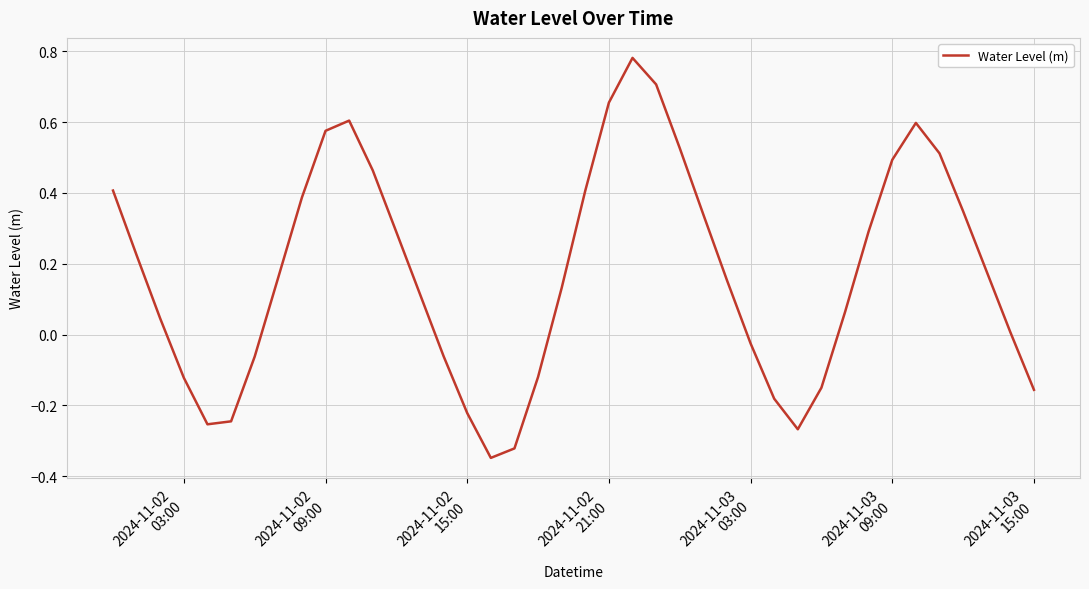

What is the difference between the maximum and minimum values?

1.1